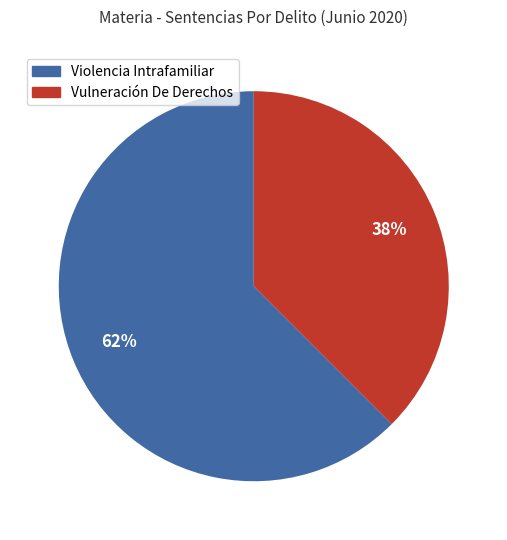

True or false: Vulneración De Derechos accounts for 38% of the total.

True